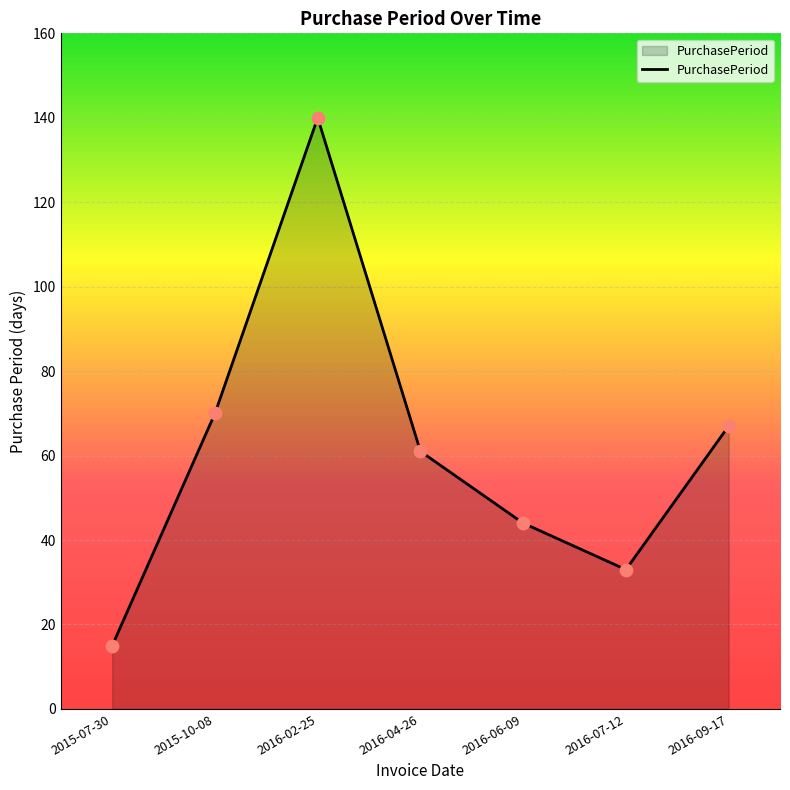

Which has a higher value, 2015-07-30 or 2015-10-08?

2015-10-08